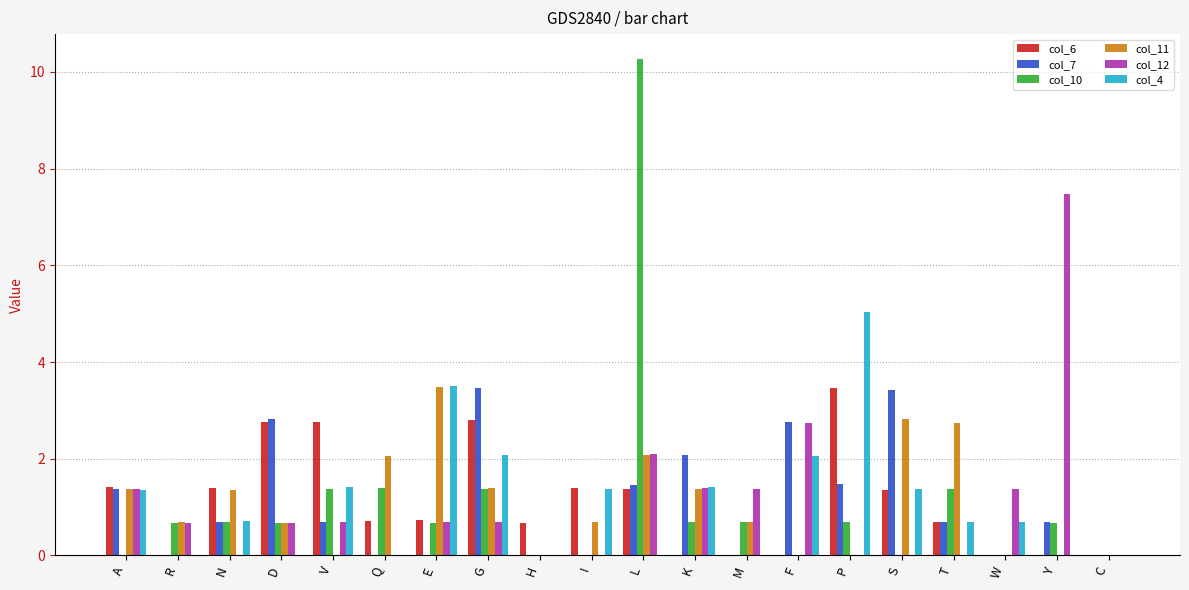

What is the greatest value displayed?

10.3